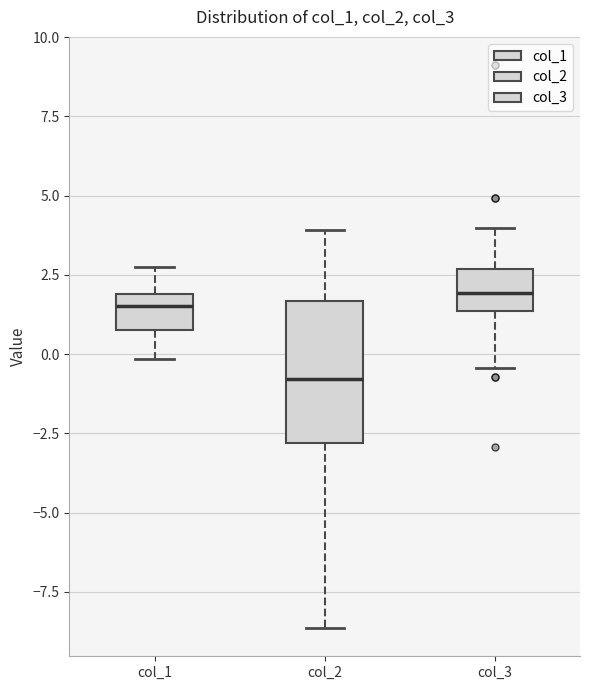

Where is the upper edge of the box for col_2 on the y-axis? The values are not printed on the chart, so give them approximately, as read against the axis.

1.5